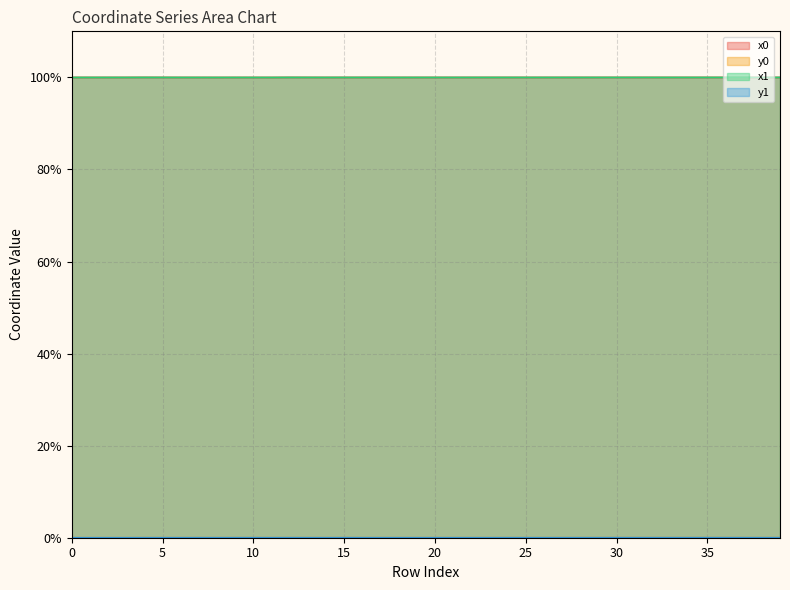

The value of y1 at 1 is 0.0. True or false?

False